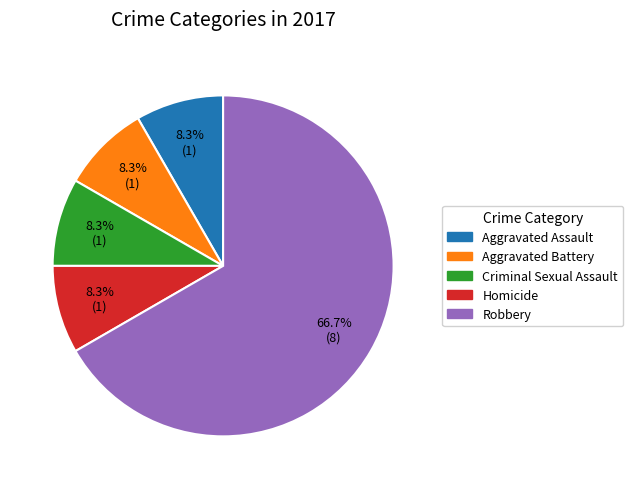

What is the ratio of the value at Criminal Sexual Assault to the value at Homicide?

1.0